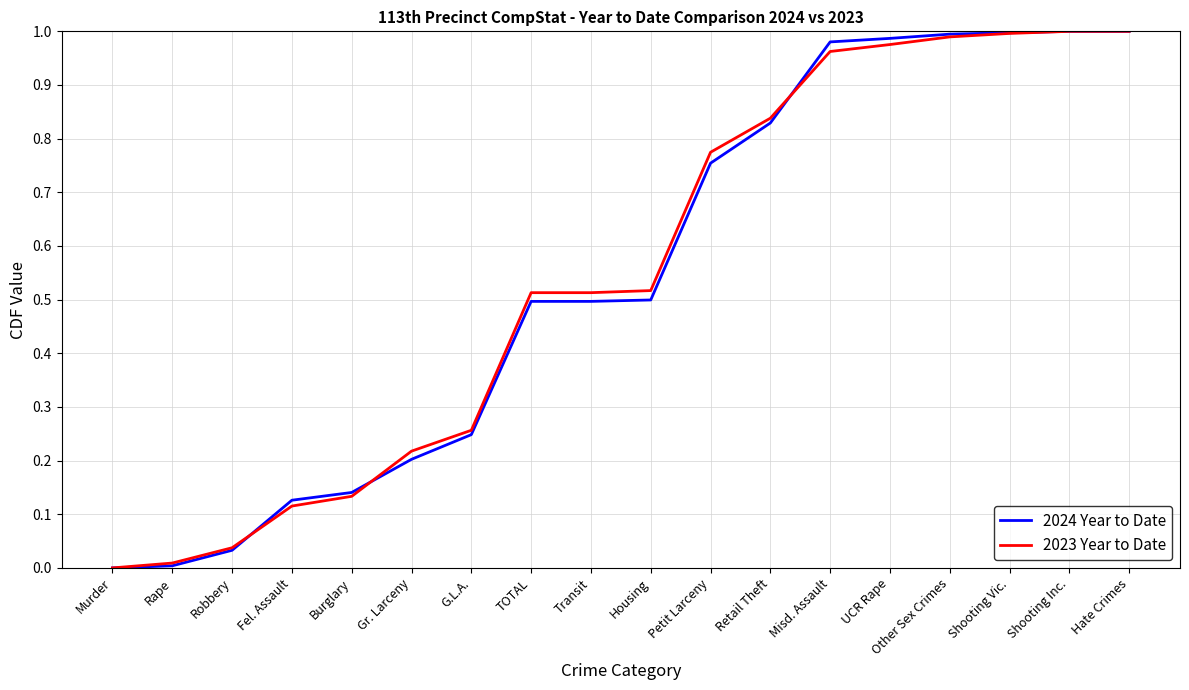

The value of 2023 Year to Date at Robbery is 0.0. True or false?

True